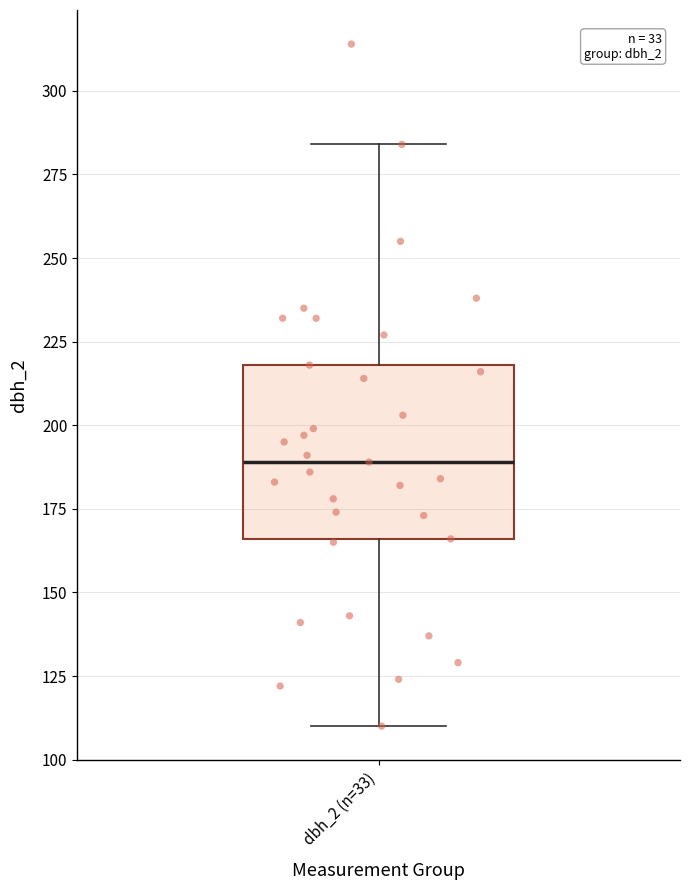

Where is the lower edge of the box for dbh_2 (n=33) on the y-axis? The values are not printed on the chart, so give them approximately, as read against the axis.

165